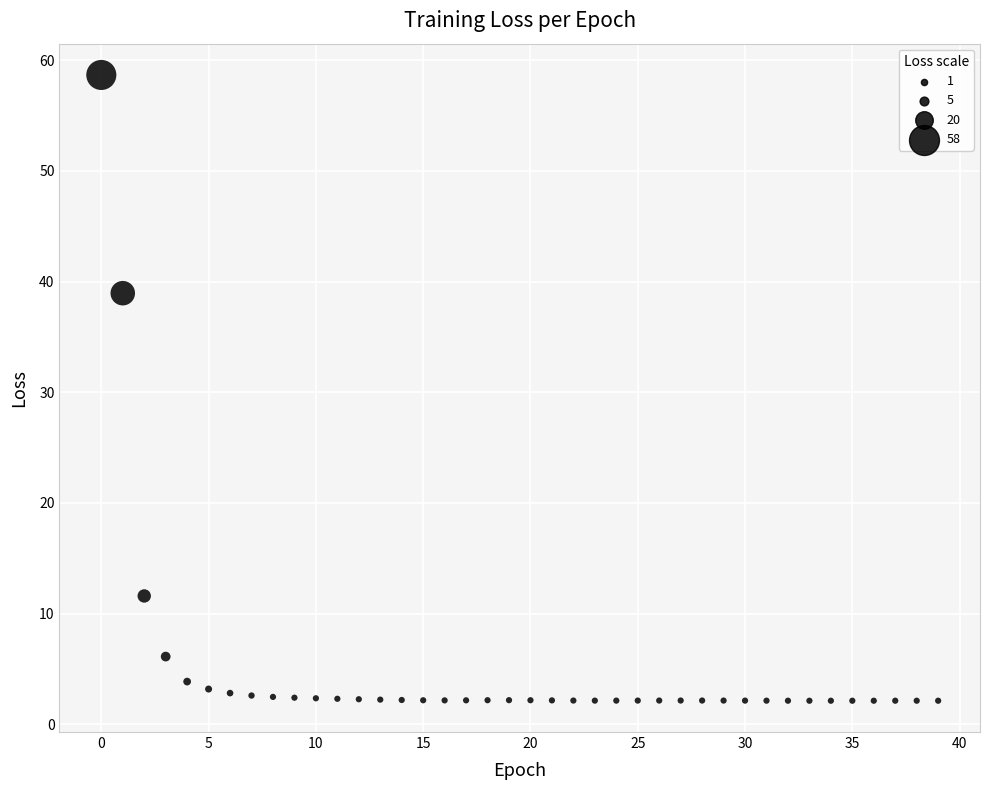

What Y value in the scatter plot is closest to 30?

39.0